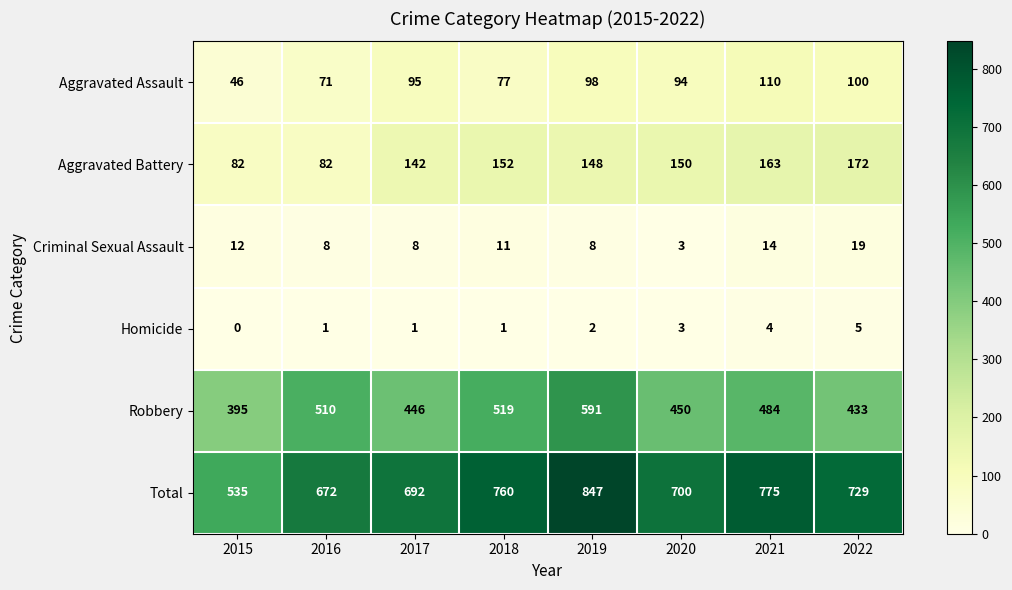

What is the sum of the Homicide values at 2016 and 2019?

3